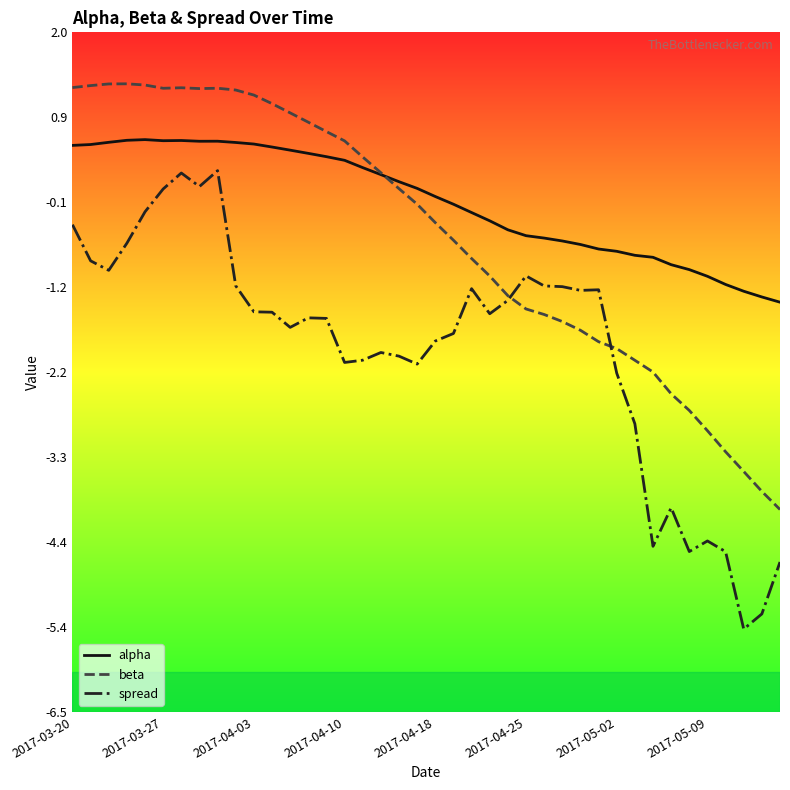

True or false: alpha and spread intersect in this chart.

False